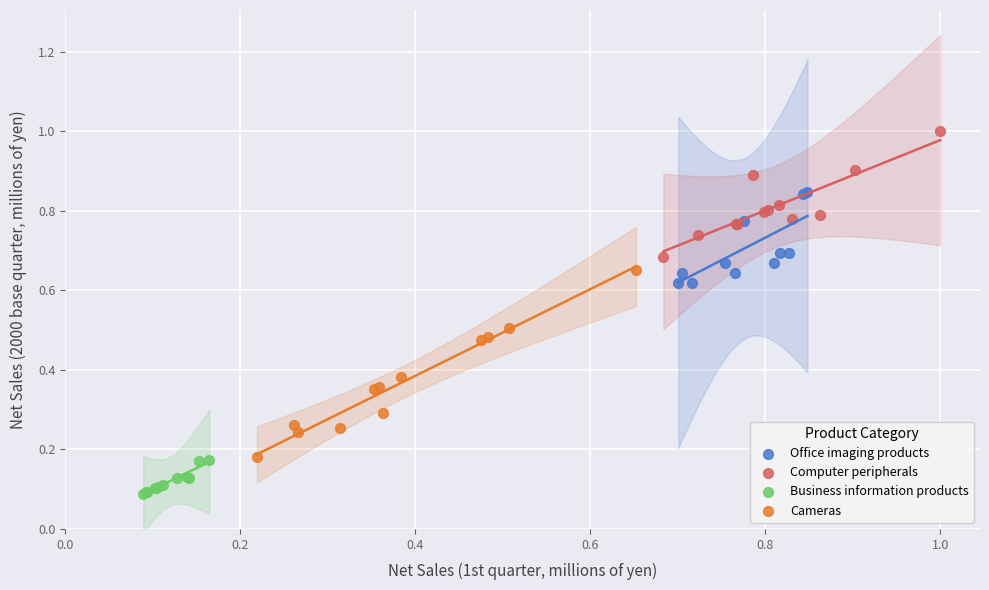

Which series reaches the minimum Y coordinate?

Business information products